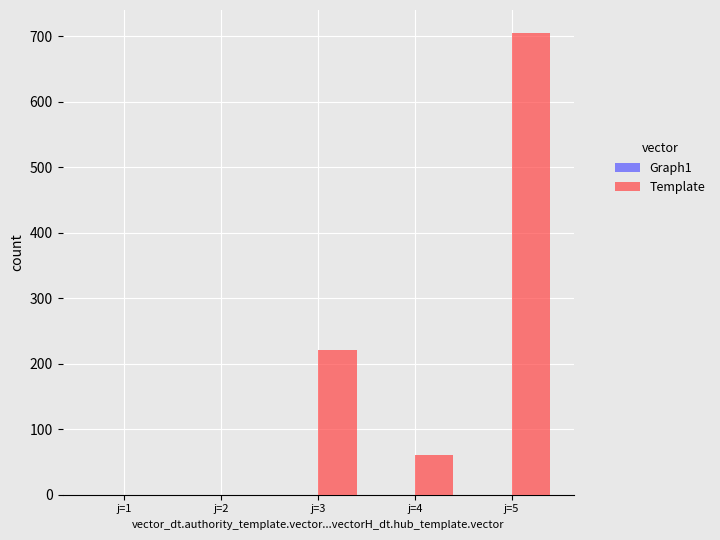

Which has a higher value, j=2 or j=5?

j=5